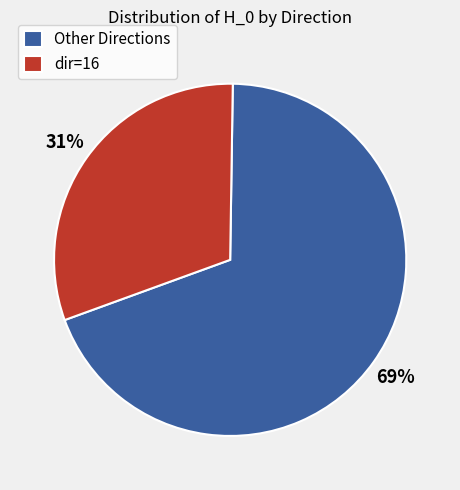

How many segments does this pie chart have?

2